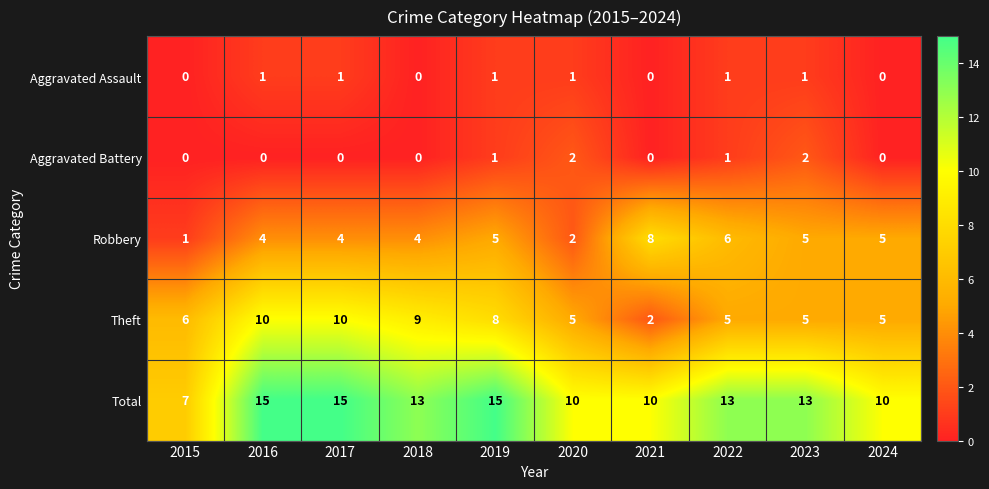

Rank the series by their maximum value, from highest to lowest.

Total, Theft, Robbery, Aggravated Battery, Aggravated Assault